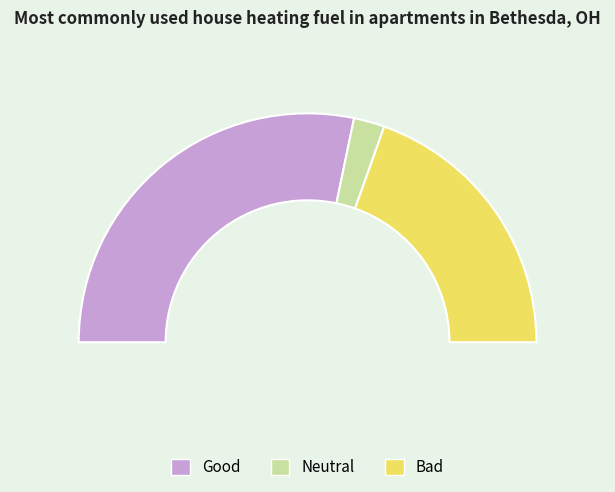

Approximately how many times larger is the value at Neutral compared to Good?

0.1